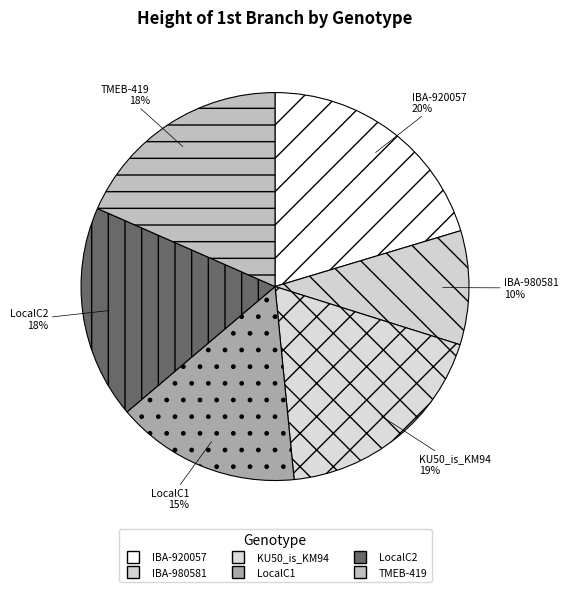

What is the total percentage of KU50_is_KM94 and LocalC2?

36.4%